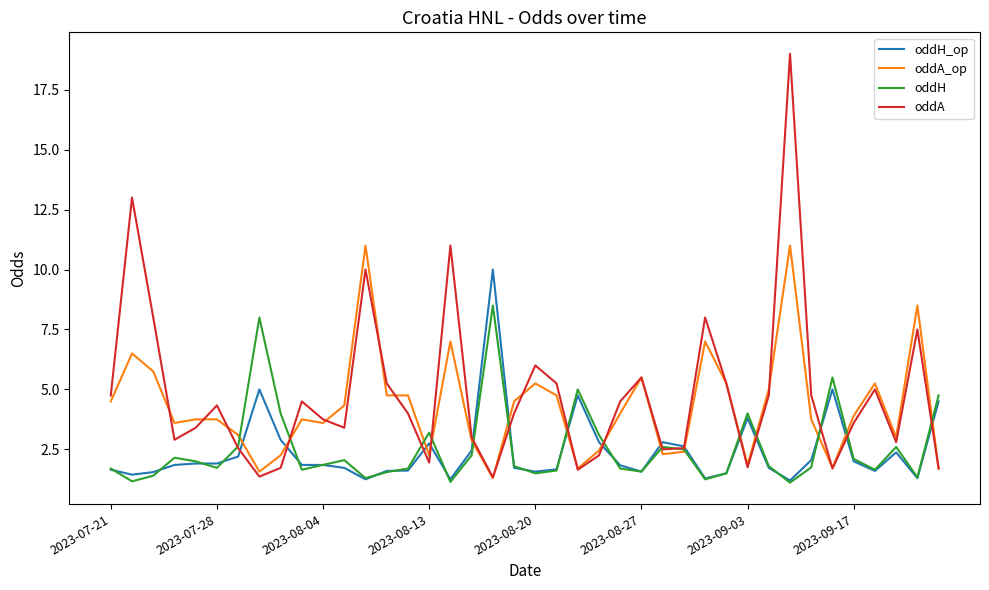

Which series has the largest range (max minus min)?

oddA